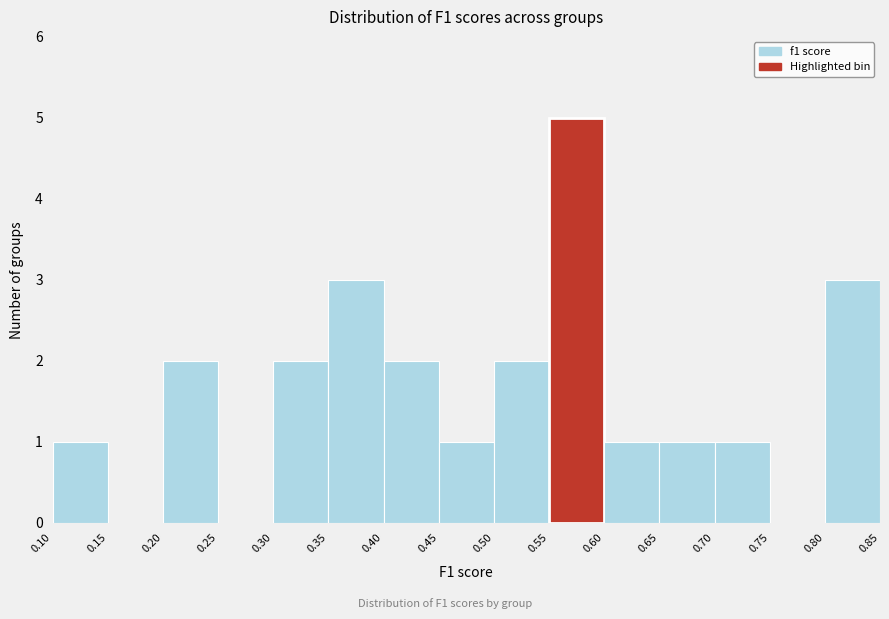

Reading left to right, transcribe this chart: for each bar, give the range it covers on the x-axis and its height. The values are not printed on the chart, so give them approximately, as read against the axis.

0.10 to 0.15: 1
0.15 to 0.20: 0
0.20 to 0.25: 2
0.25 to 0.30: 0
0.30 to 0.35: 2
0.35 to 0.40: 3
0.40 to 0.45: 2
0.45 to 0.50: 1
0.50 to 0.55: 2
0.55 to 0.60: 5
0.60 to 0.65: 1
0.65 to 0.70: 1
0.70 to 0.75: 1
0.75 to 0.80: 0
0.80 to 0.85: 3